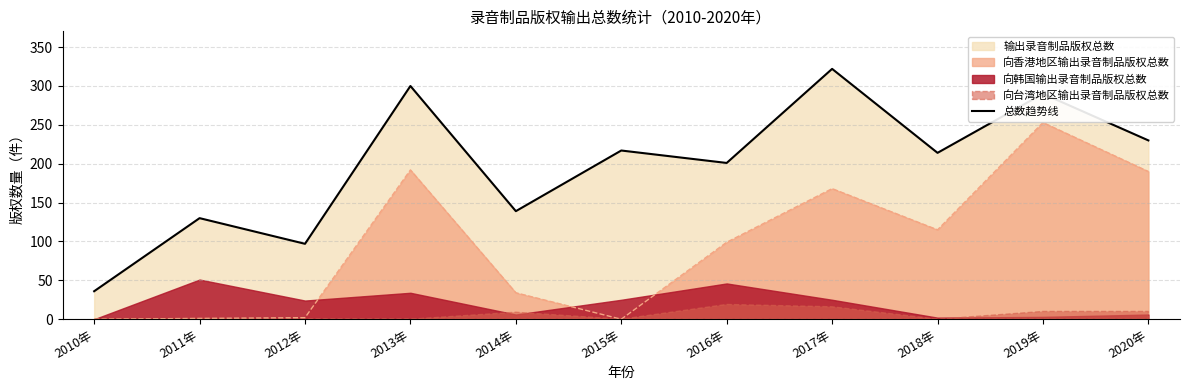

What is the change in value from 2018年 to 2020年?

+16